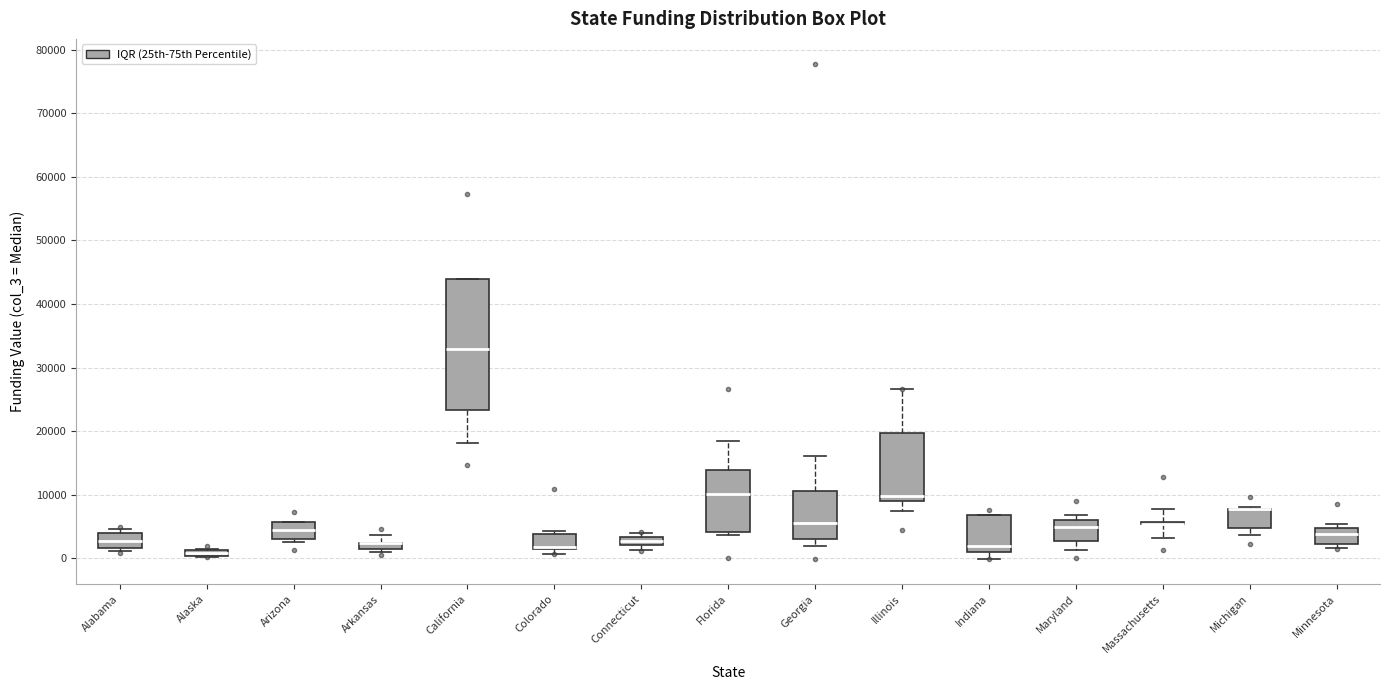

Where is the upper edge of the box for Arizona on the y-axis? The values are not printed on the chart, so give them approximately, as read against the axis.

6000